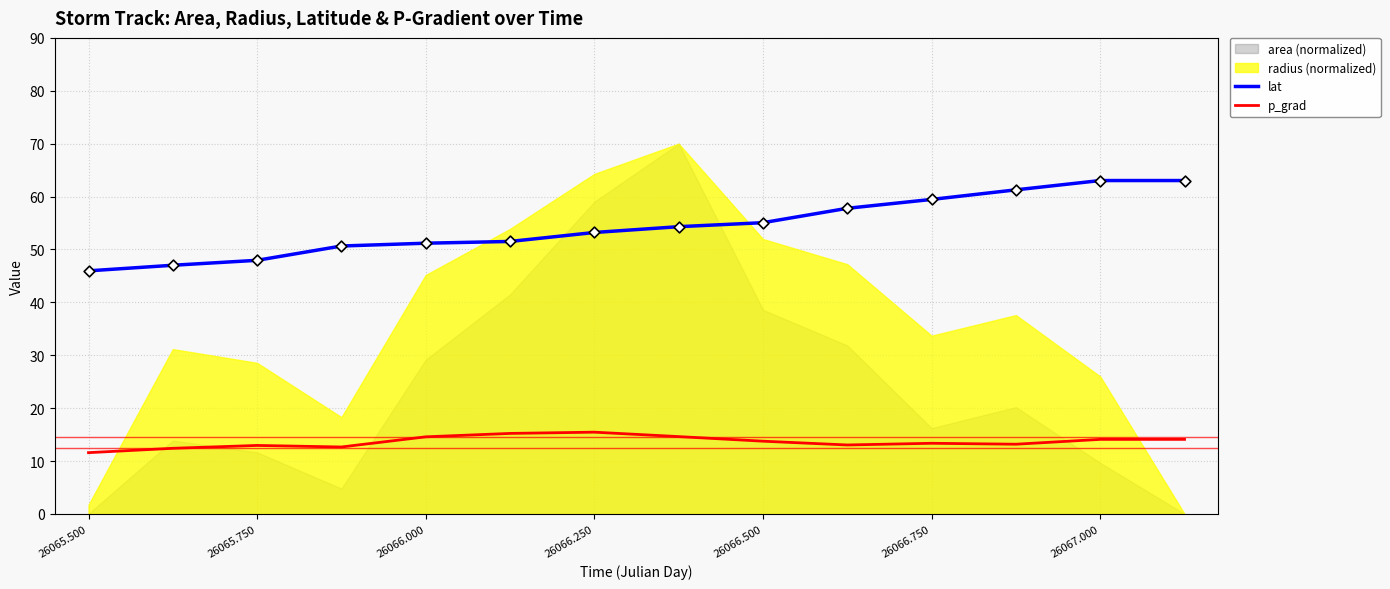

What is the lowest value of the lat series?

46.0